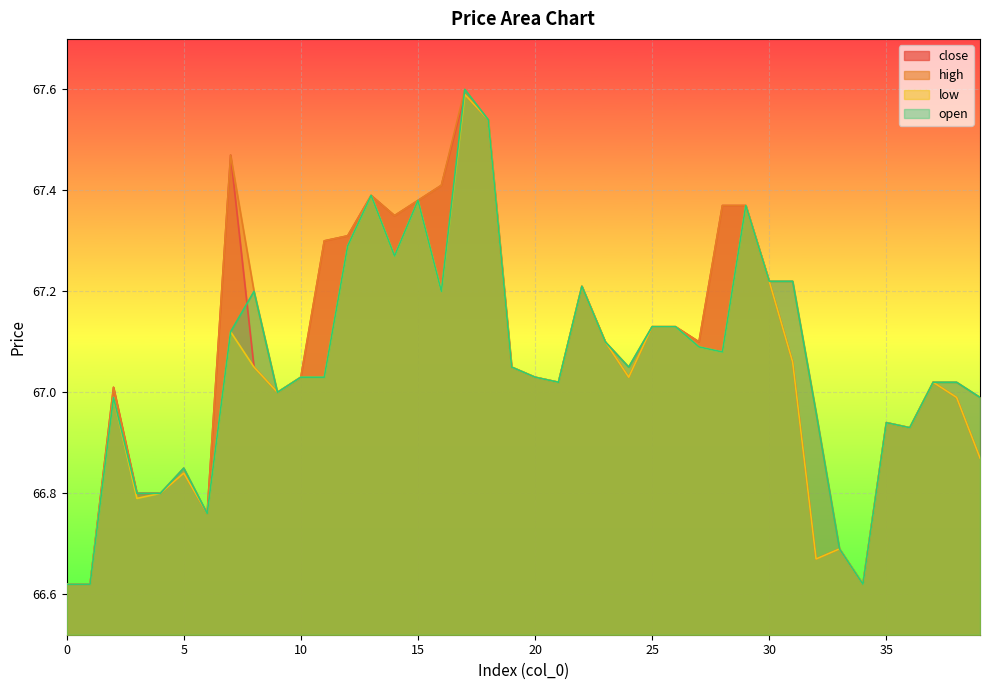

What is the lowest value of the open series?

66.6